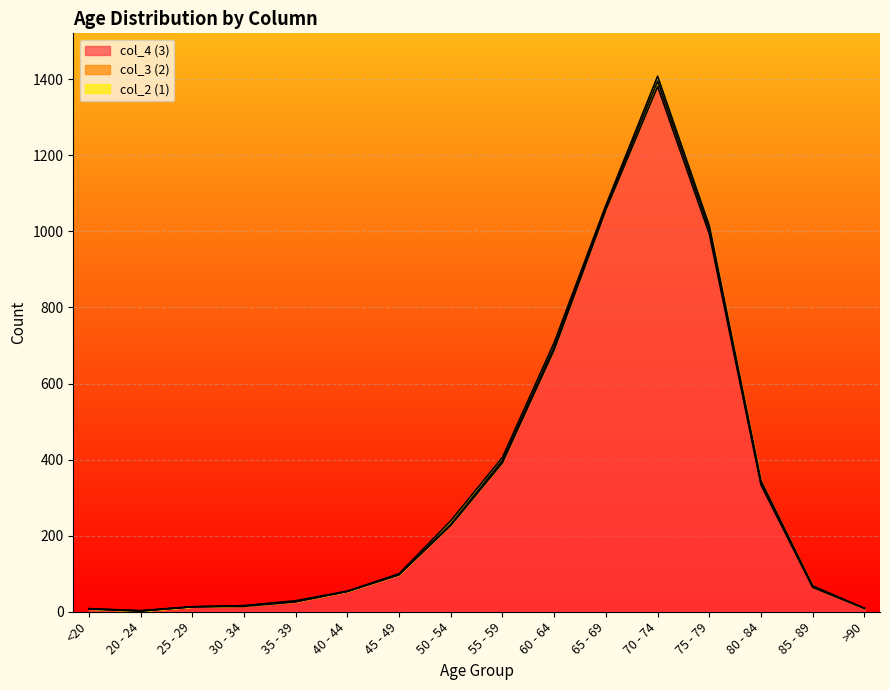

What is the sum of the col_4 (3) values at <20 and 60 - 64?

696